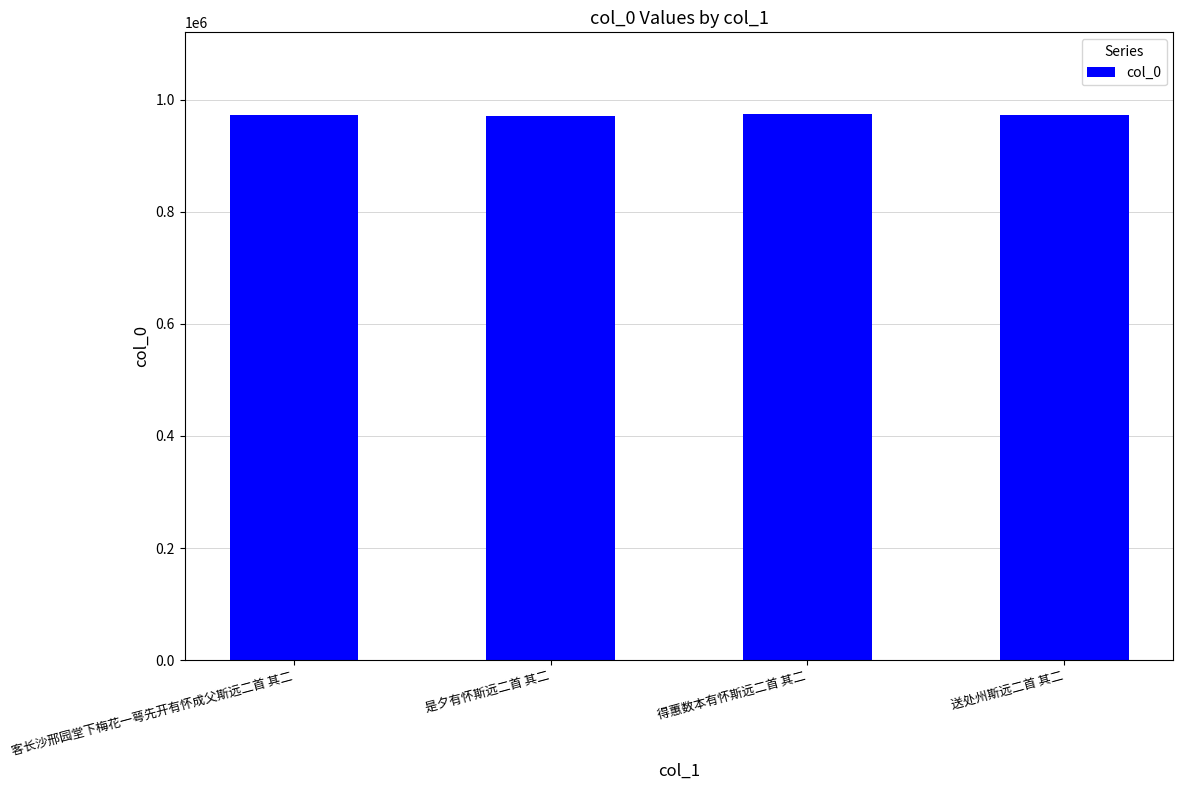

How many bars are there in total?

4